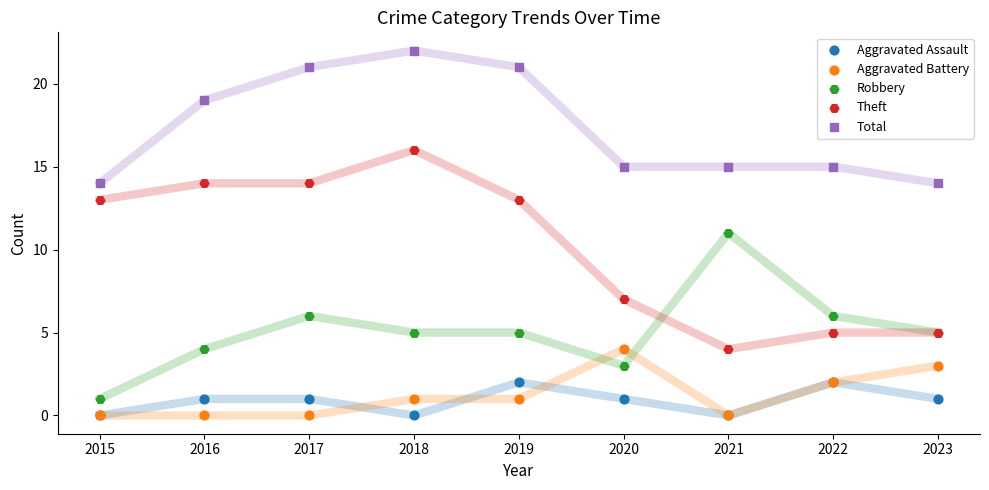

In the Total series, what Y value is closest to 18?

19